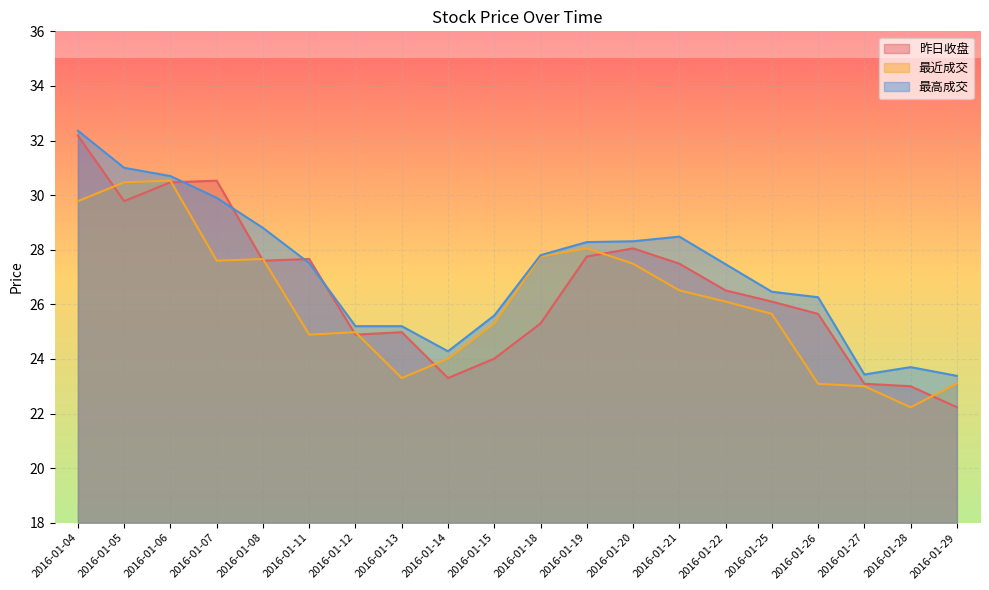

How many lines are shown in the chart?

3